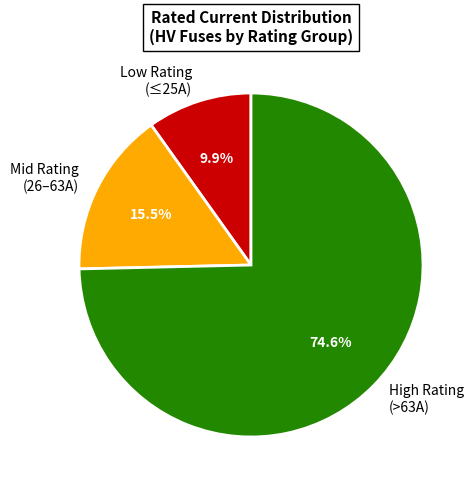

Combined, what portion of the pie is Low Rating (≤25A) and Mid Rating (26–63A)?

25.4%